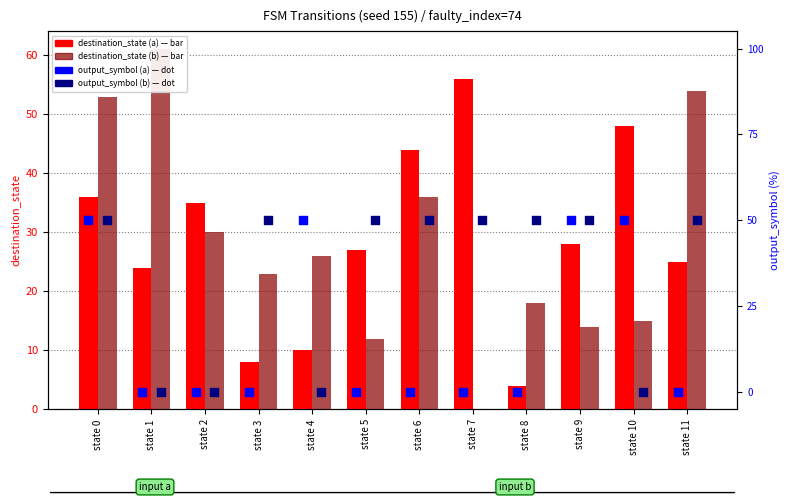

At which category is the sum across all series the highest?

state 0